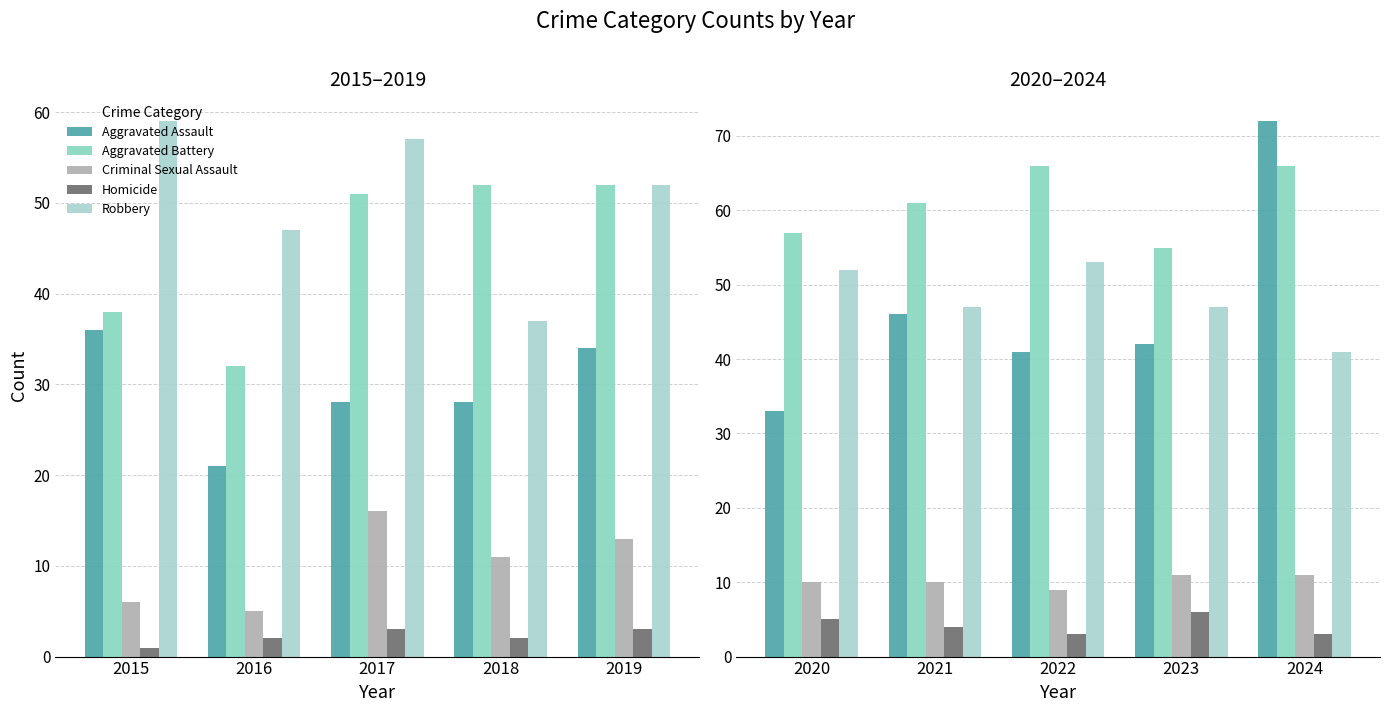

True or false: Homicide has a value of 3 at 2024.

True